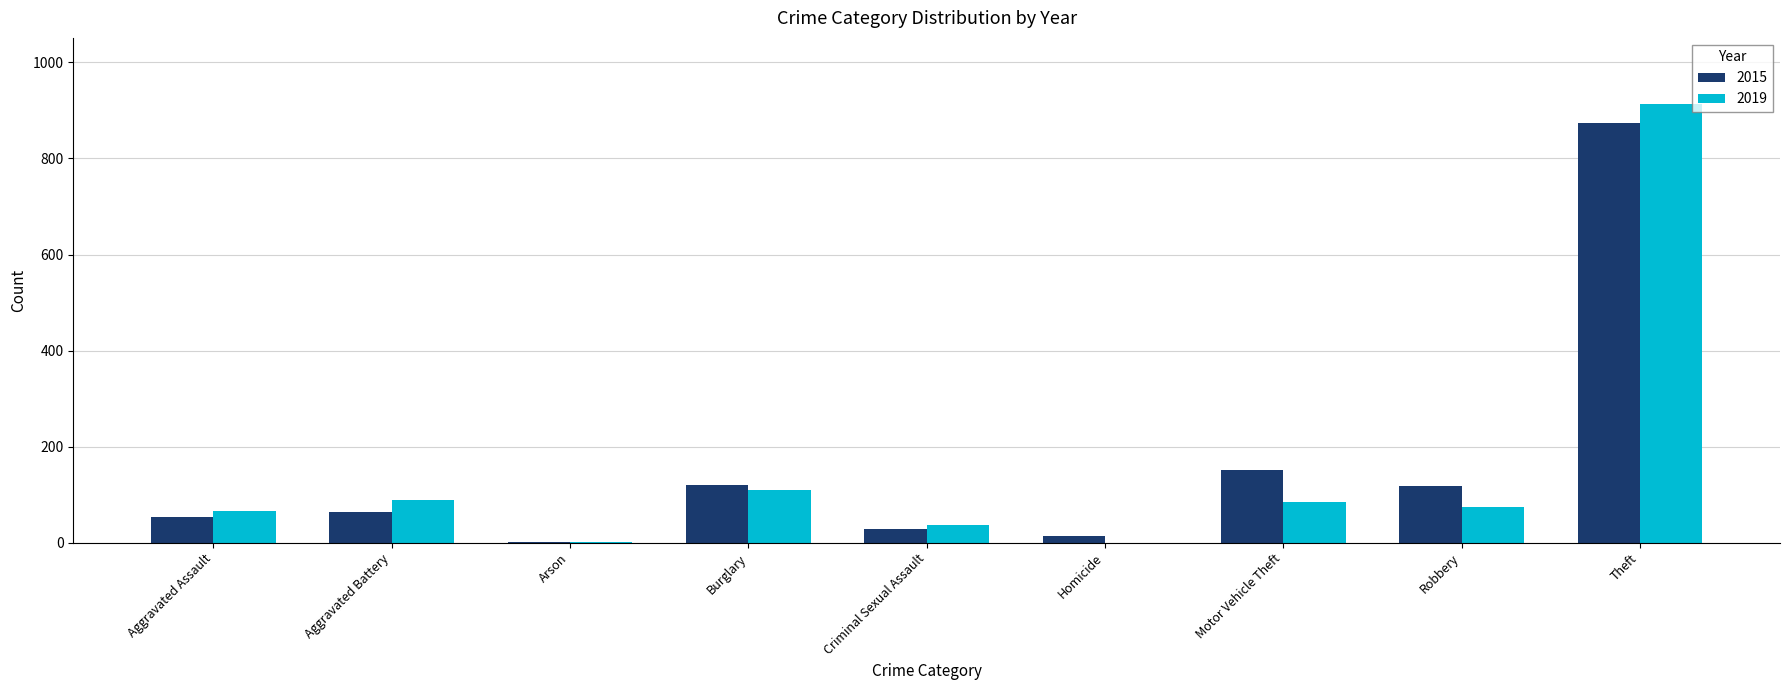

Where is 2019 nearest to the value 457?

Burglary